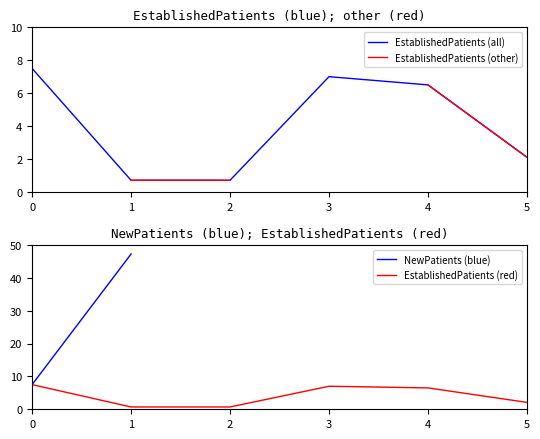

Is this an area chart (filled region under the line)?

No